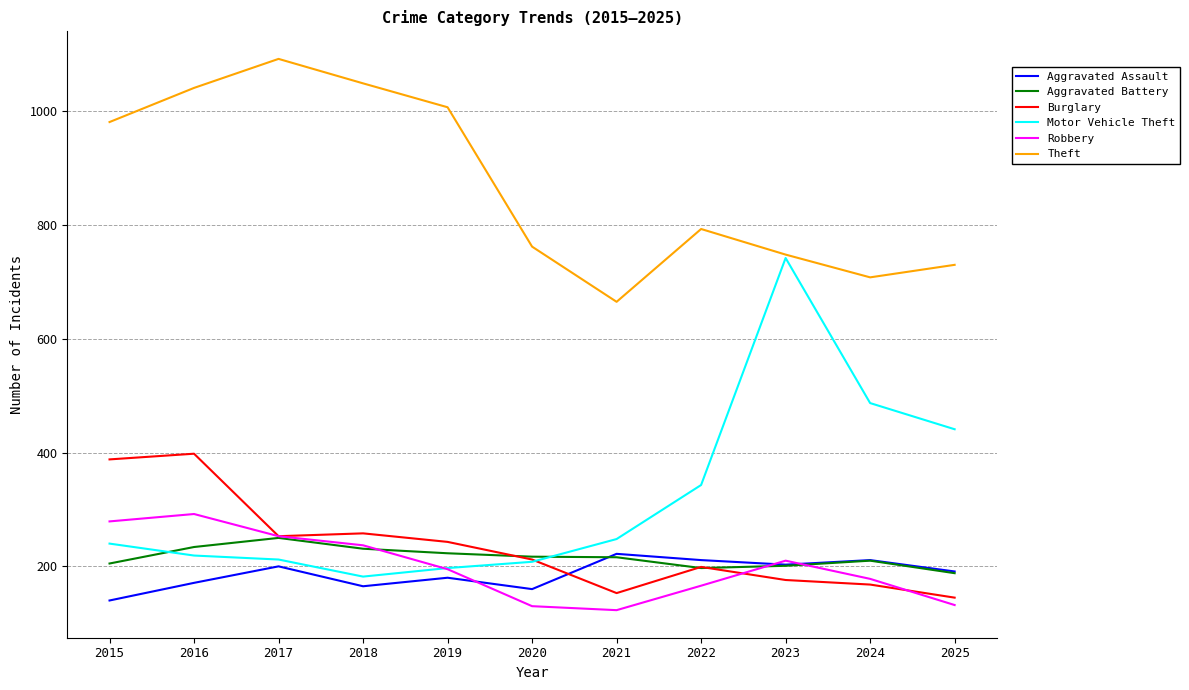

How many values in the Aggravated Battery series are below 216?

5